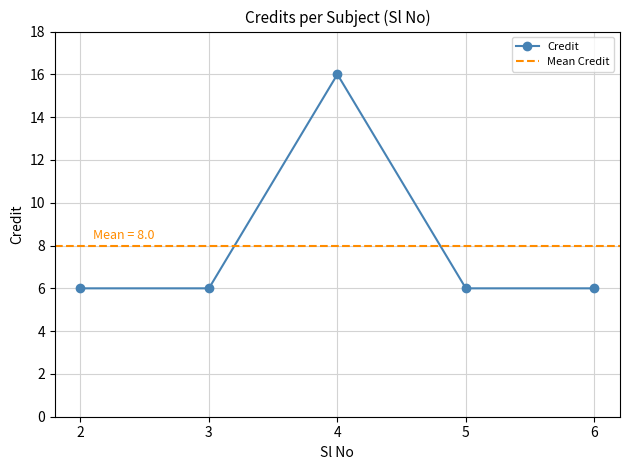

True or false: there are more than 0 points higher than both neighbors.

True